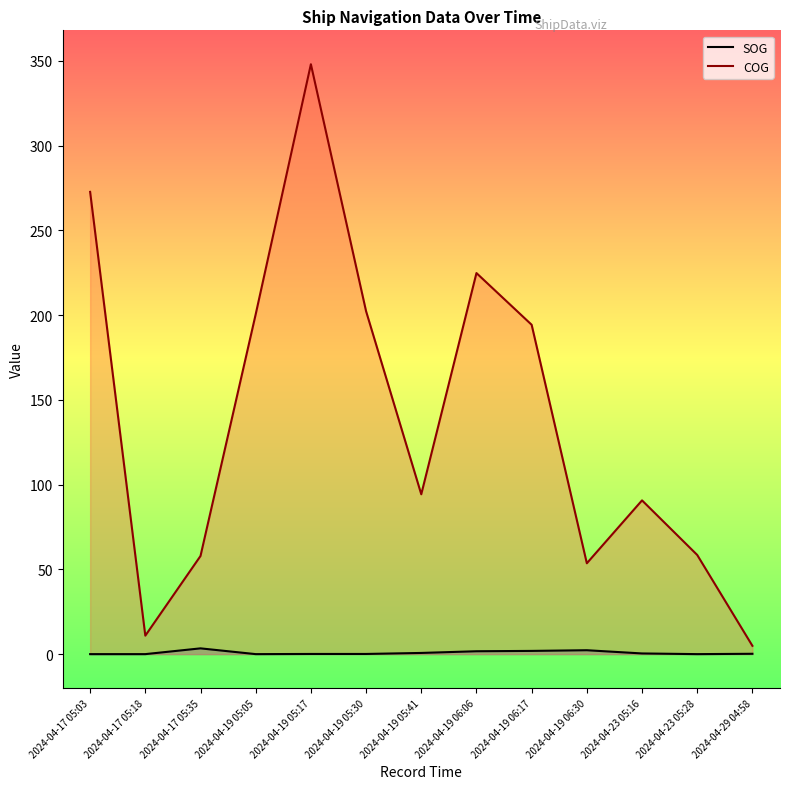

What is the label of the 4th point from the left?

2024-04-19 05:05